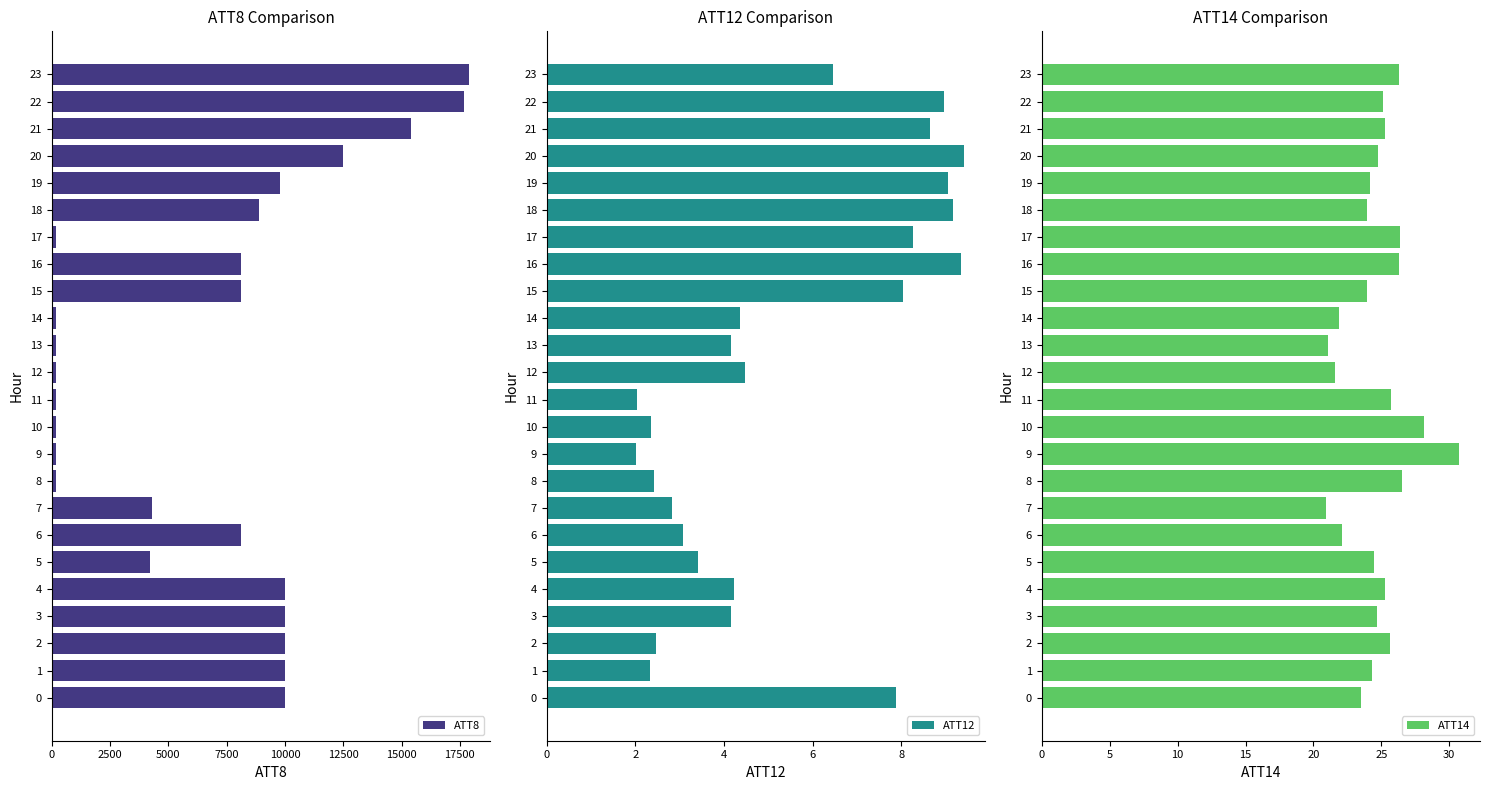

Which label corresponds to the smallest value in the chart?

9